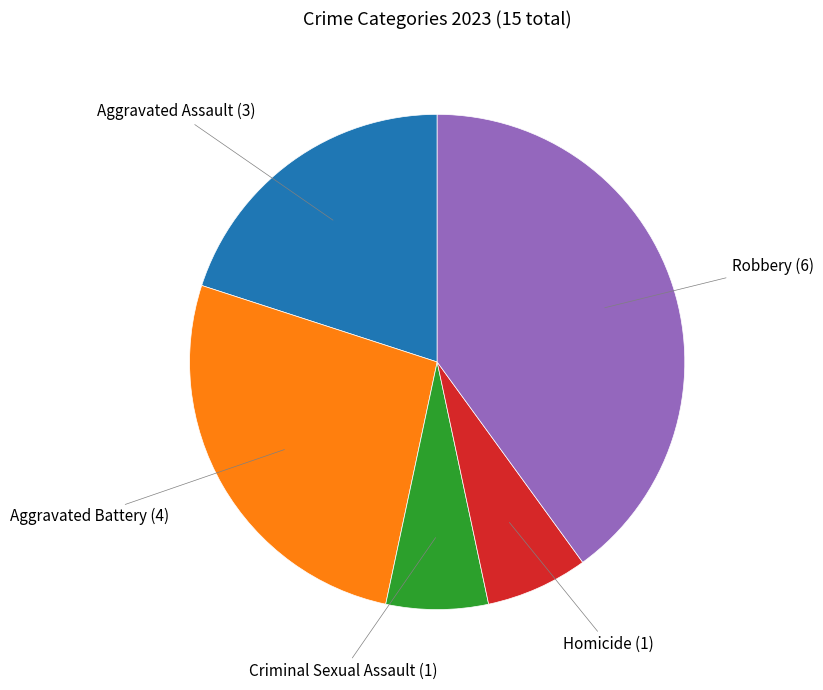

Does any single category account for the majority?

No